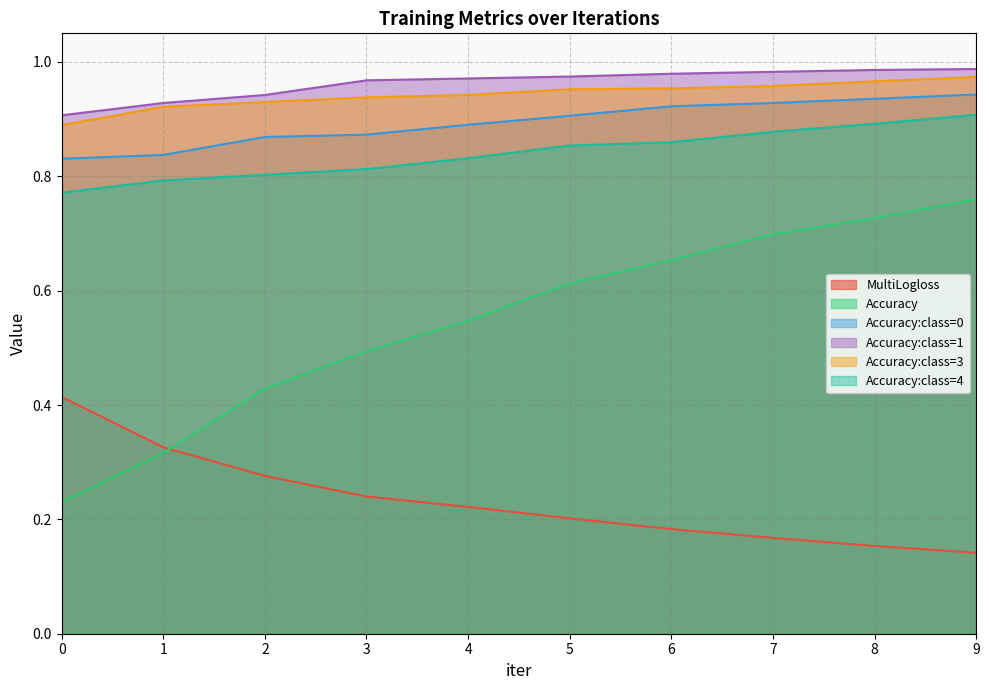

True or false: Accuracy and Accuracy:class=3 intersect in this chart.

False